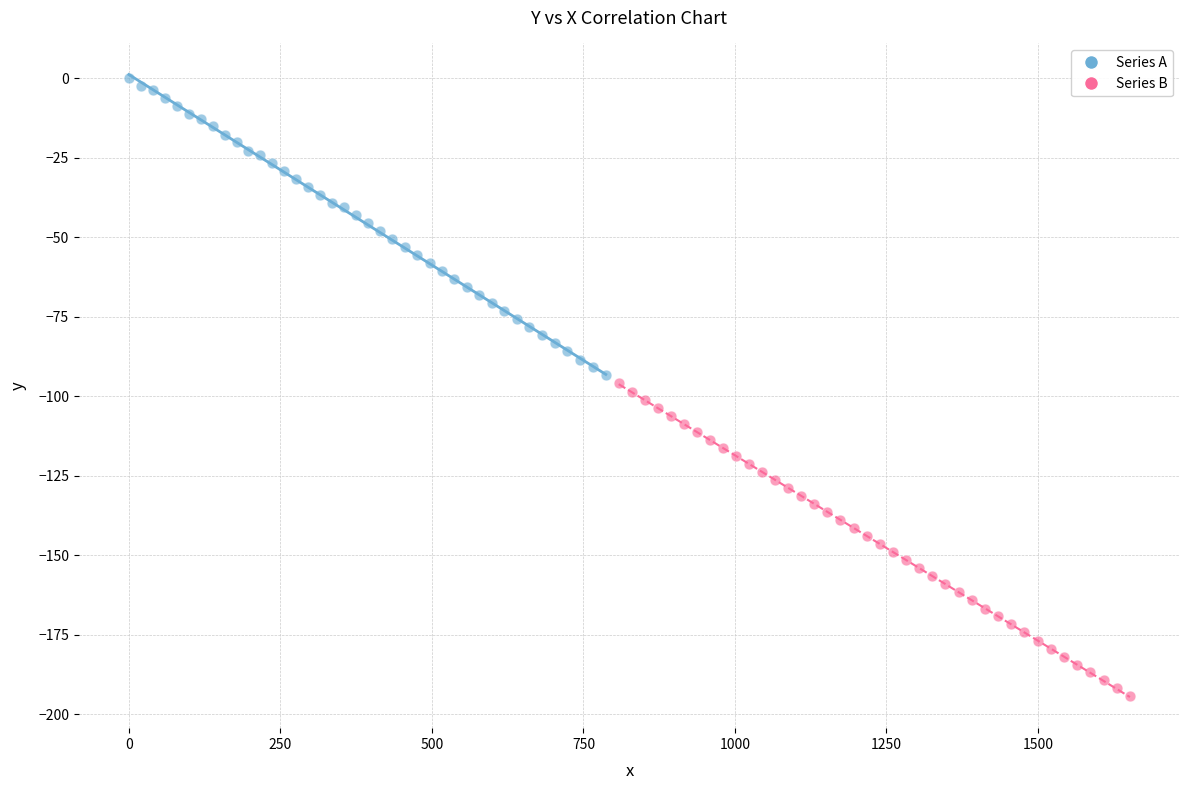

Which series contains the lowest Y value?

Series B